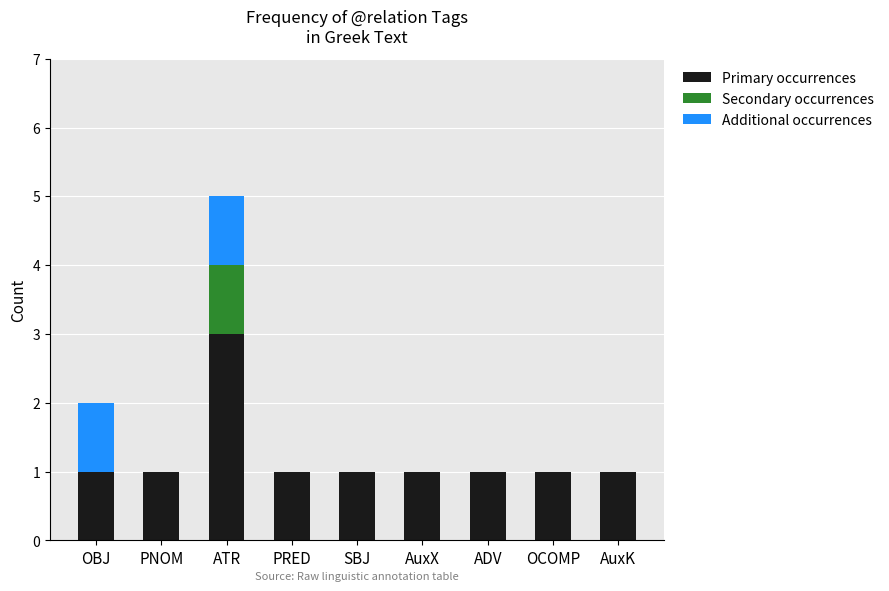

The Primary occurrences series shows 2 at PRED. True or false?

False